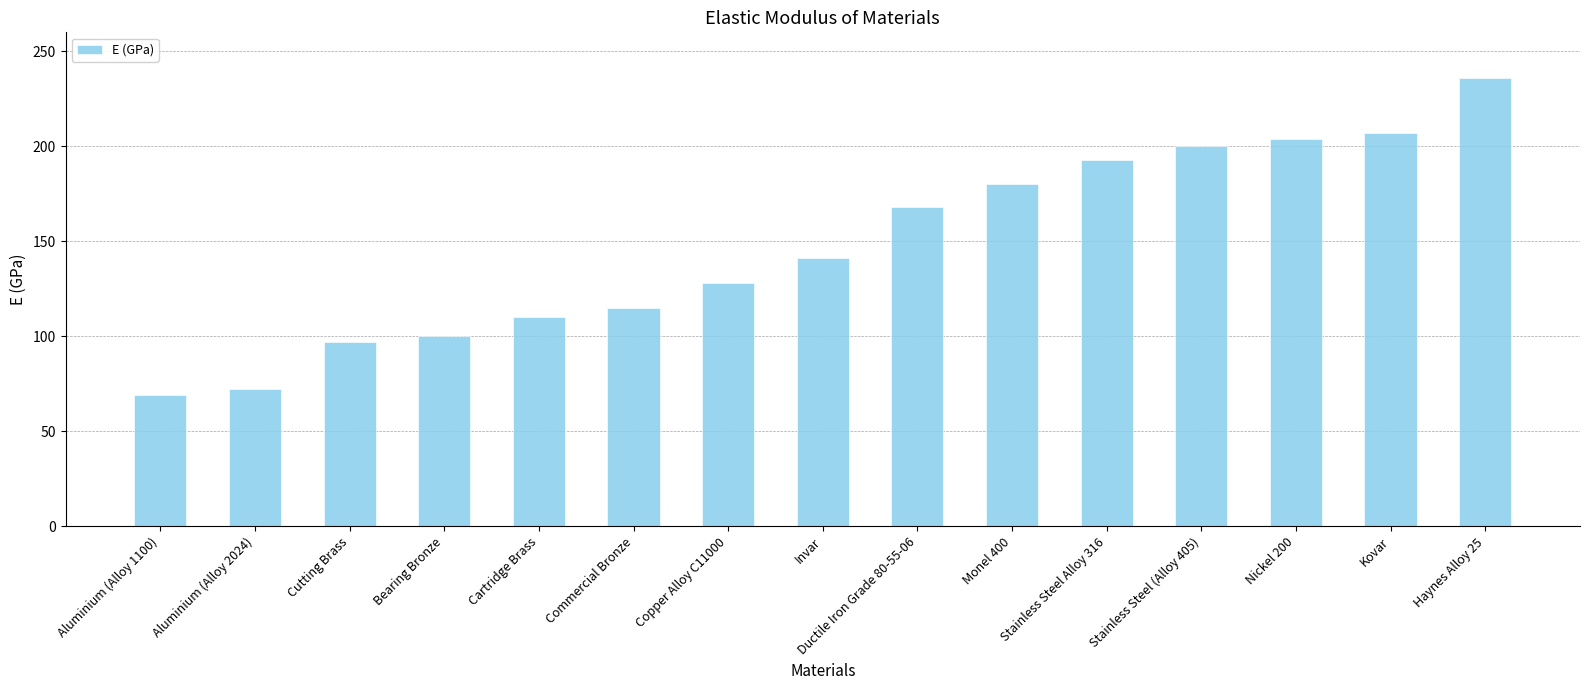

Which label corresponds to the largest value in the chart?

Haynes Alloy 25